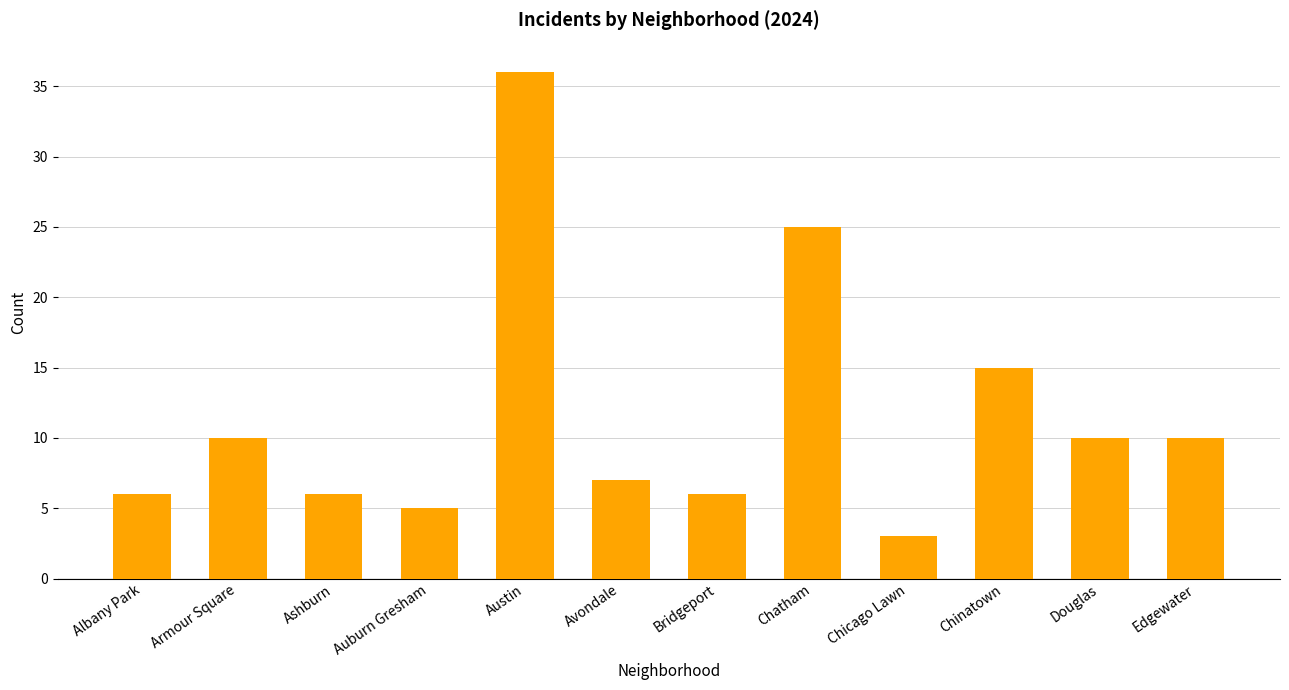

True or false: the data shows 3 at Chicago Lawn.

True